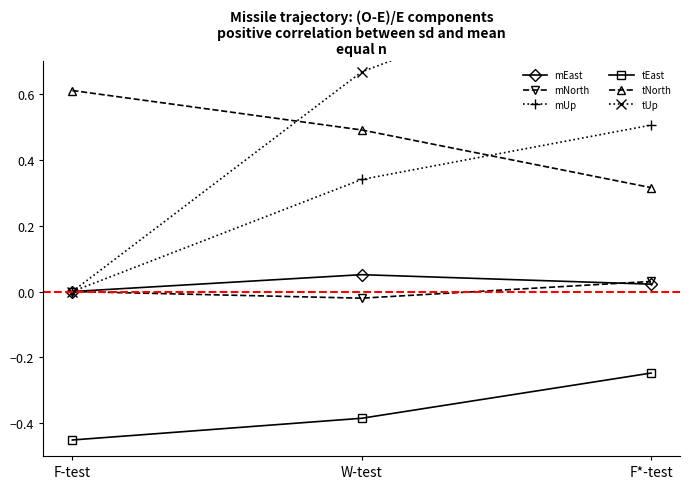

At which label is mUp closest to 0?

F-test